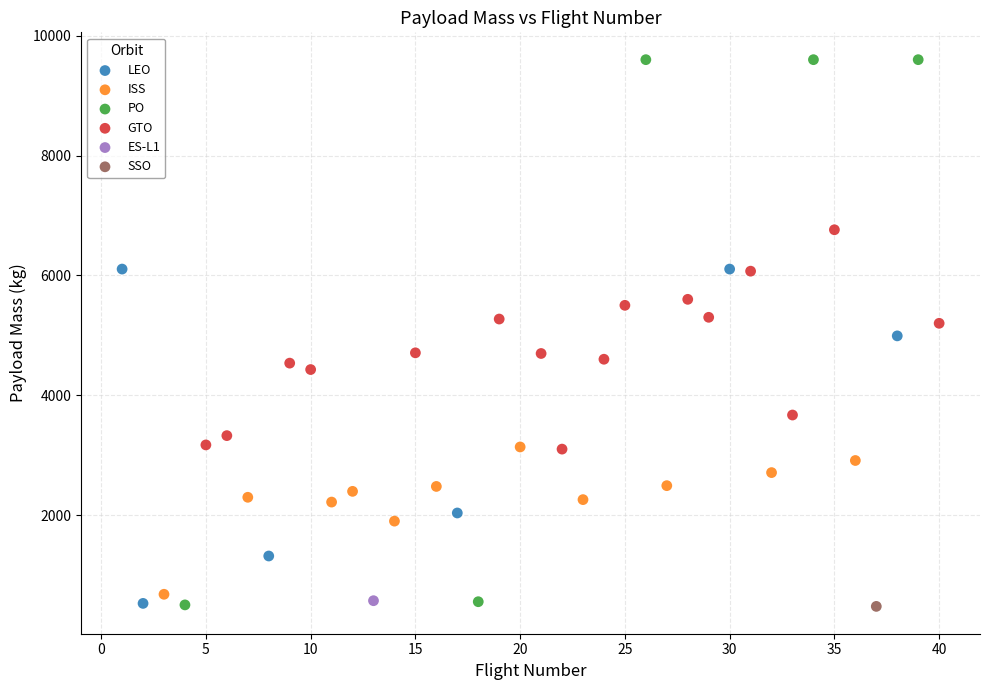

Which series contains the highest Y value?

PO